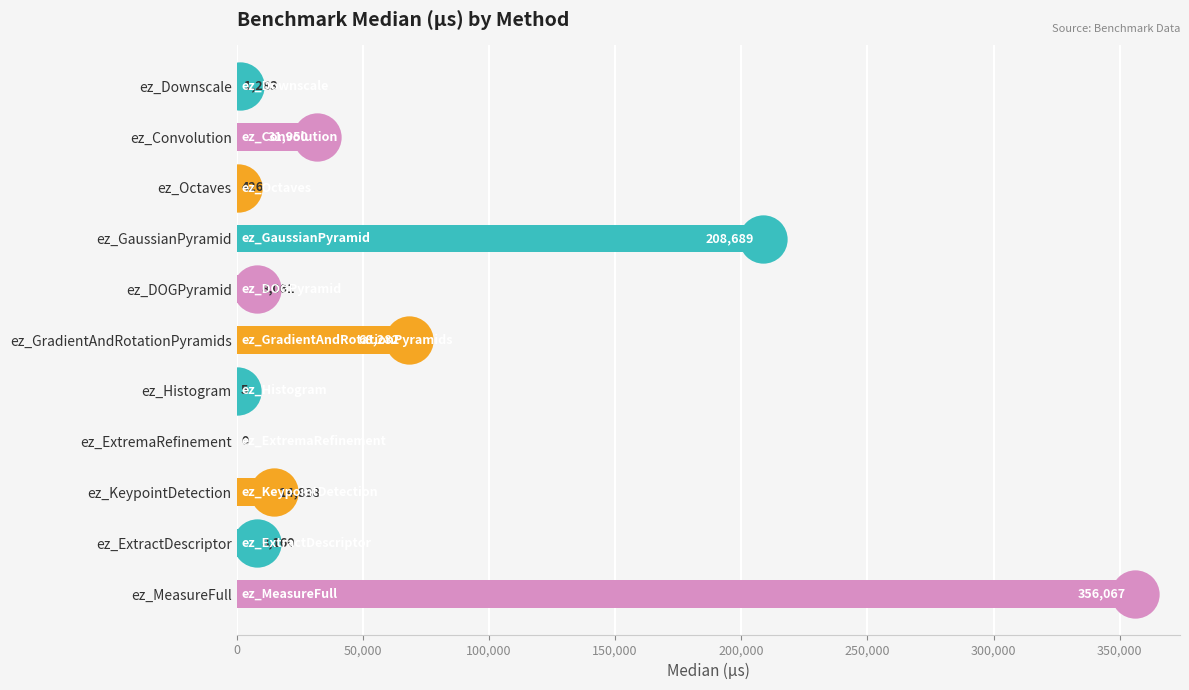

What is the change in value from ez_Octaves to ez_DOGPyramid?

+7635